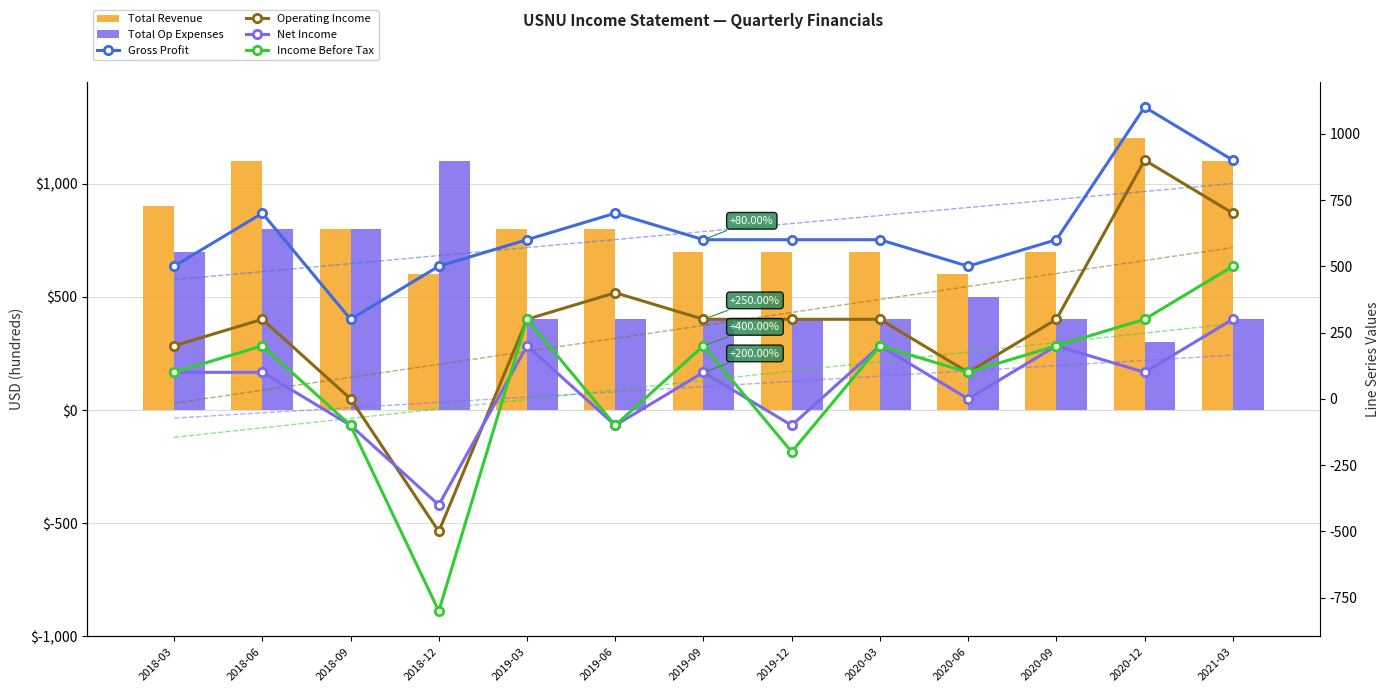

What is the total value across all series at 2020-06?

1800